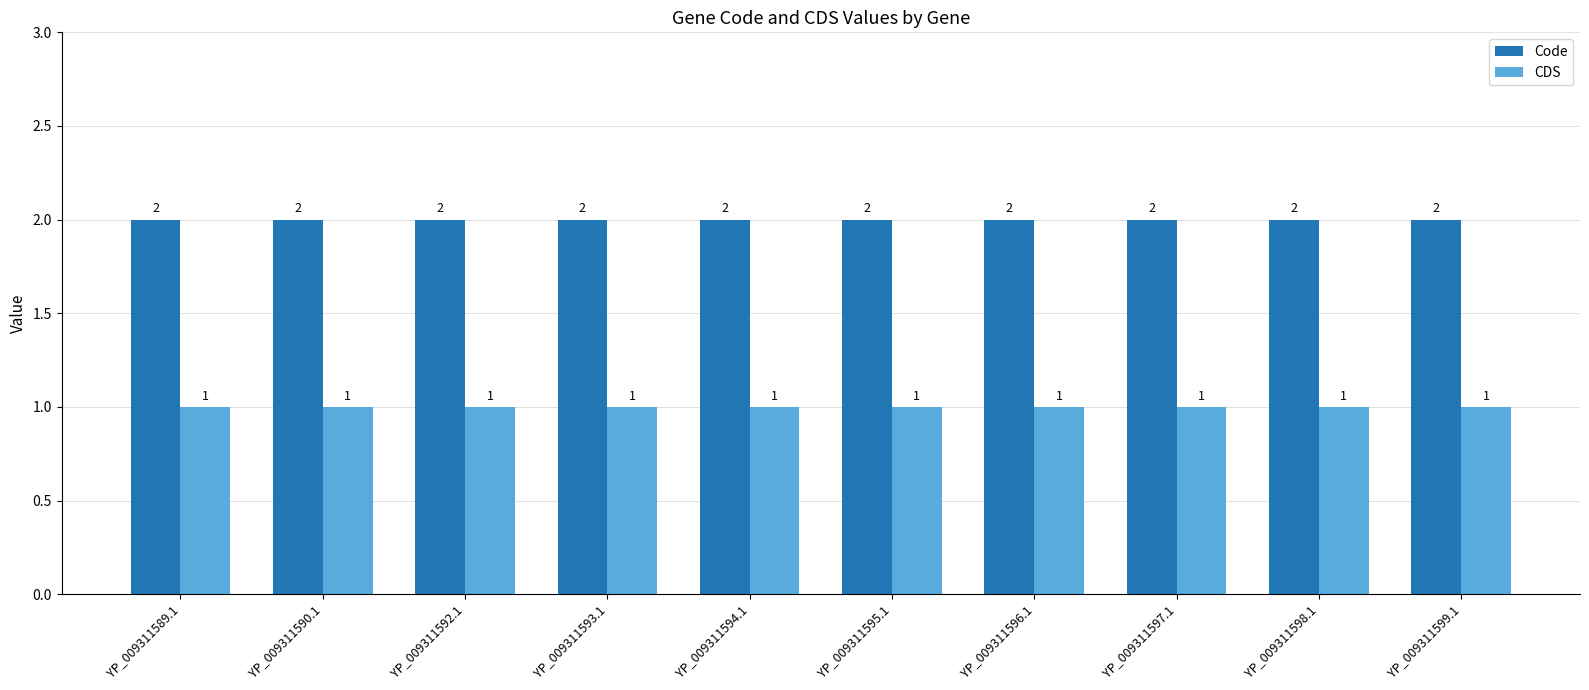

What position from the right is YP_009311597.1?

3